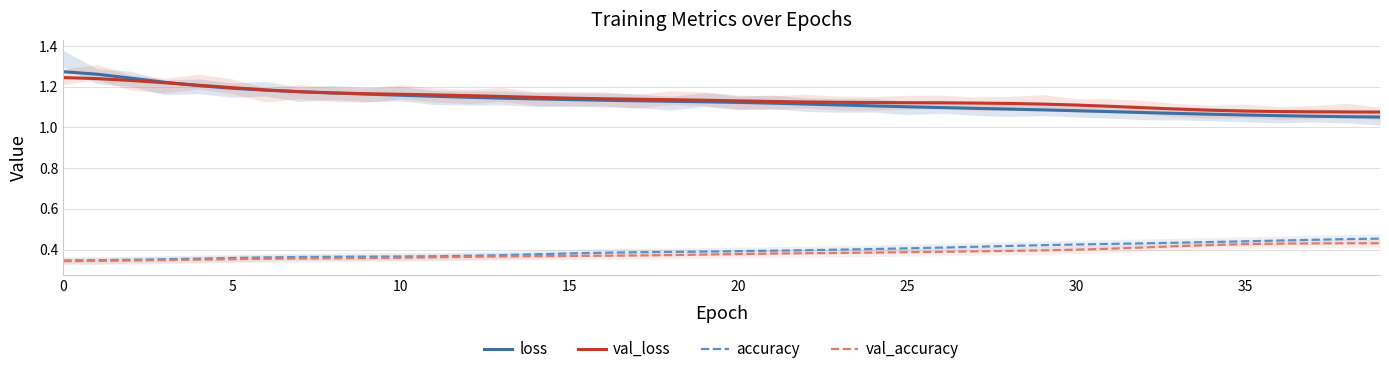

Which series has the largest range (max minus min)?

loss